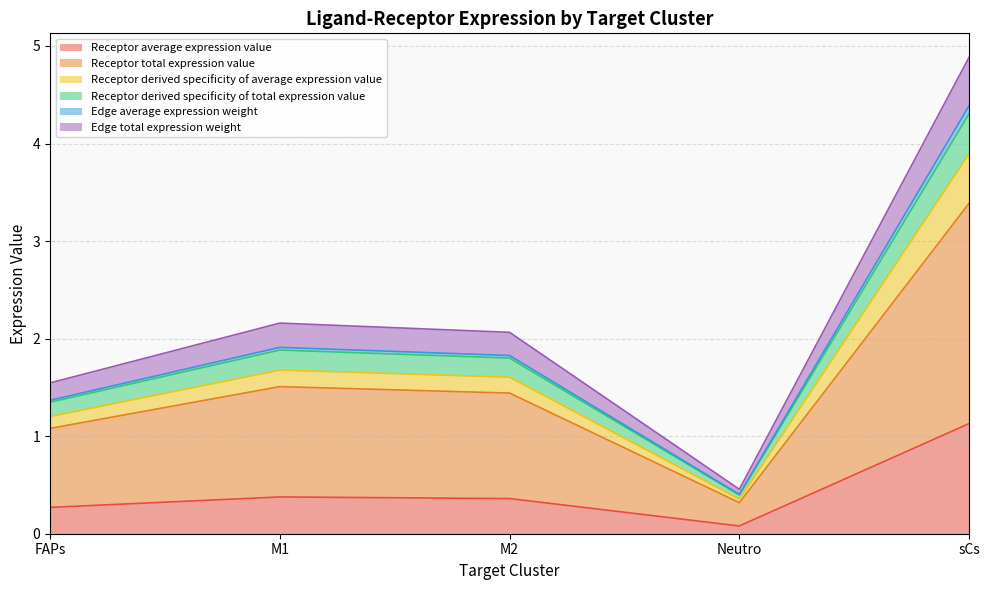

Between sCs and M1, which is larger?

sCs